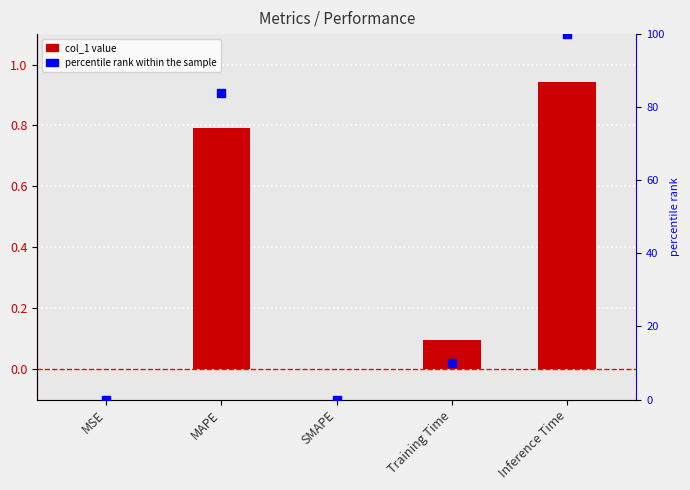

What are all the series names shown in the legend?

col_1, percentile rank